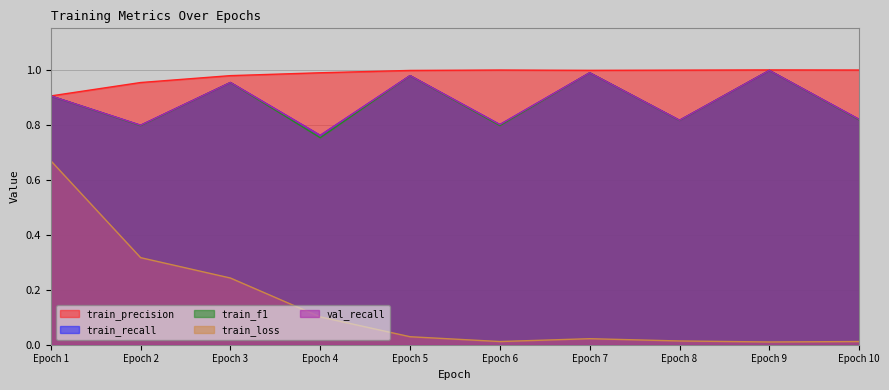

Which category has the highest value across all series?

Epoch 9